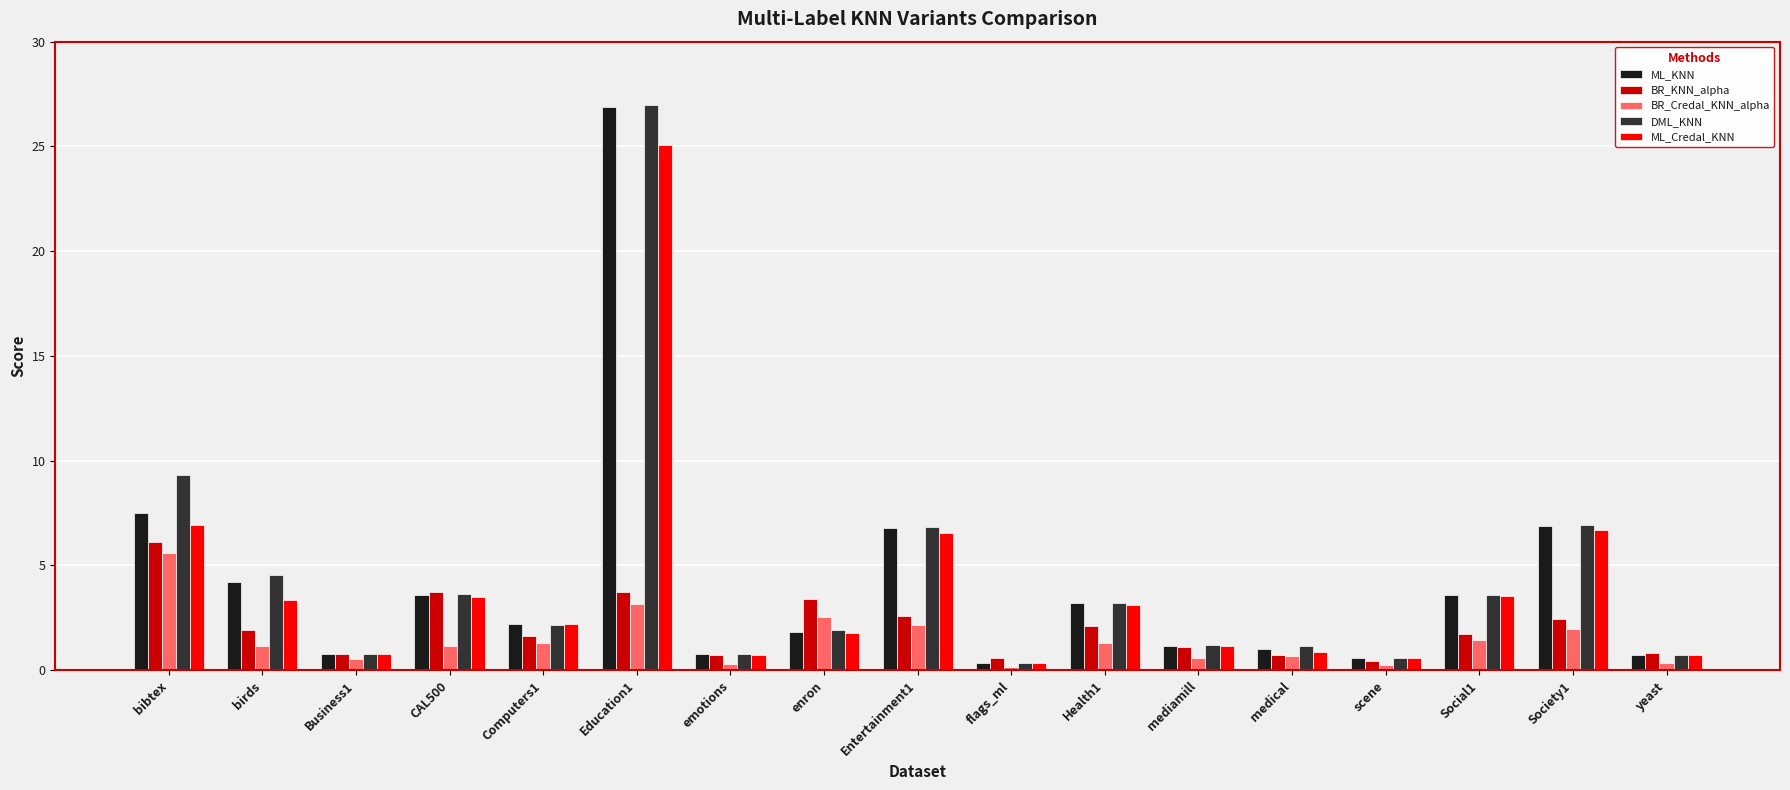

True or false: ML_KNN has a value of 2.6 at birds.

False